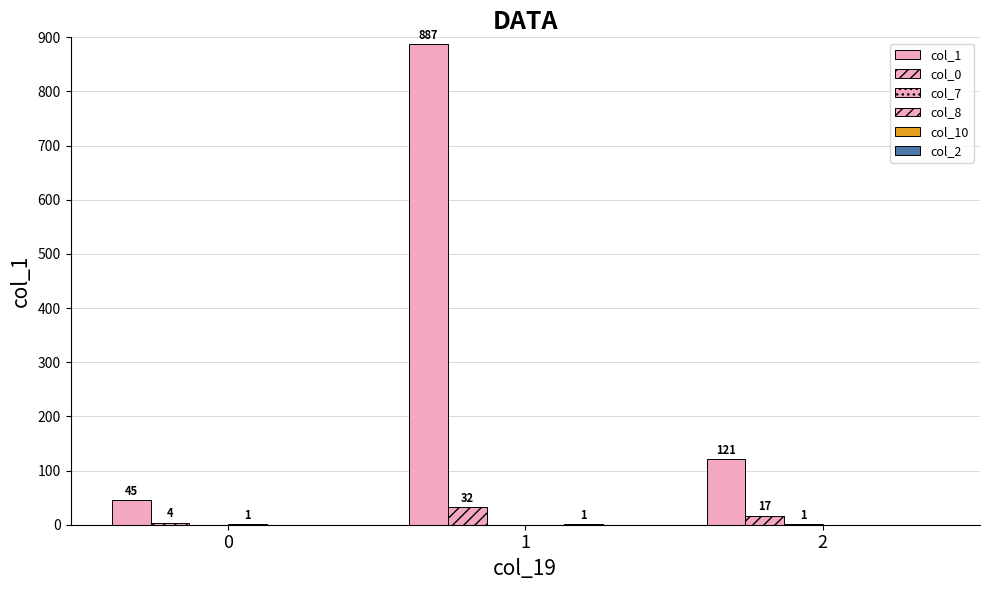

Which has a higher value, 1 or 2?

1